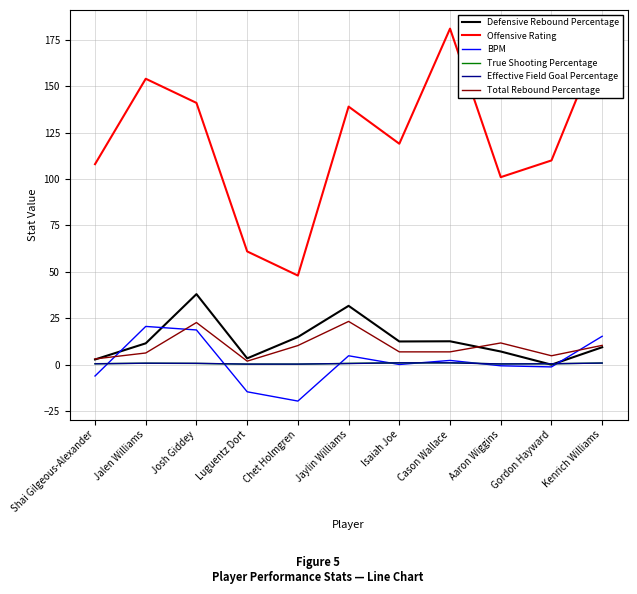

Between Josh Giddey and Chet Holmgren, which series saw the biggest shift?

Offensive Rating